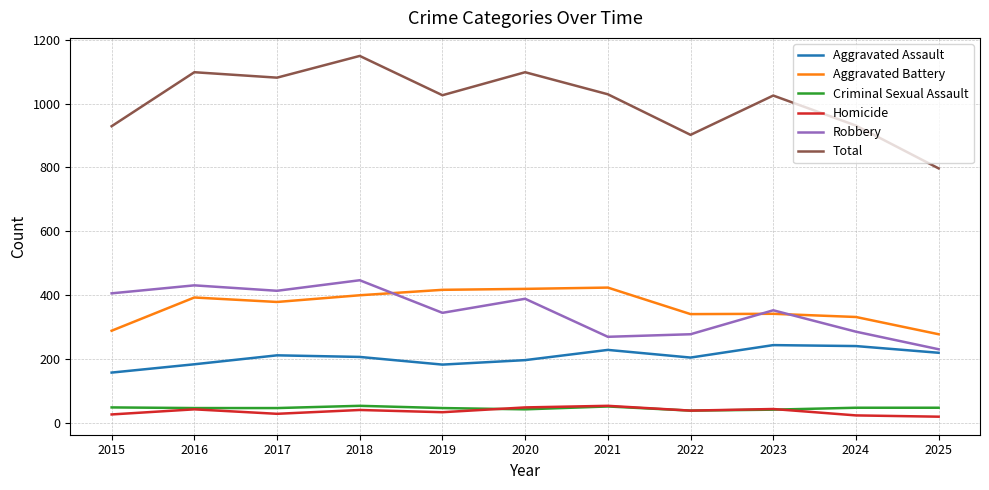

True or false: Total has more than 0 interior local peaks.

True